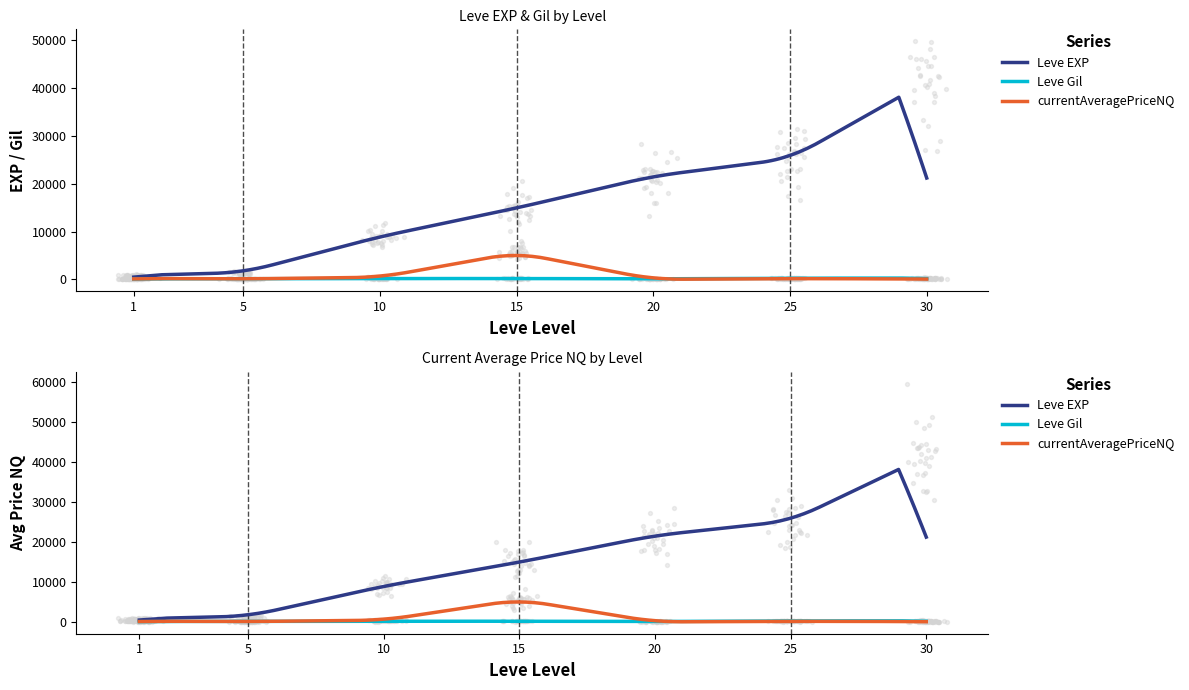

What are all the series names shown in the legend?

Leve EXP, Leve Gil, currentAveragePriceNQ